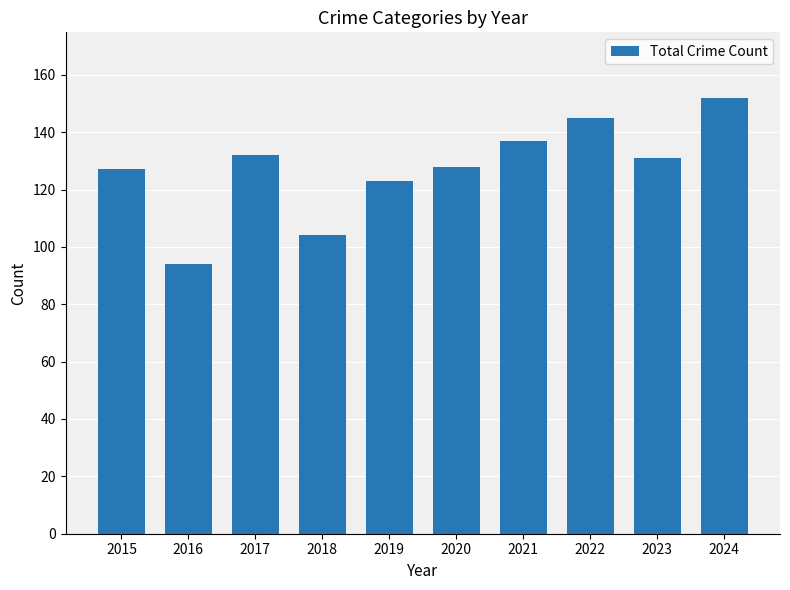

Reading left to right, extract all data points from this chart.

127	94	132	104	123	128	137	145	131	152